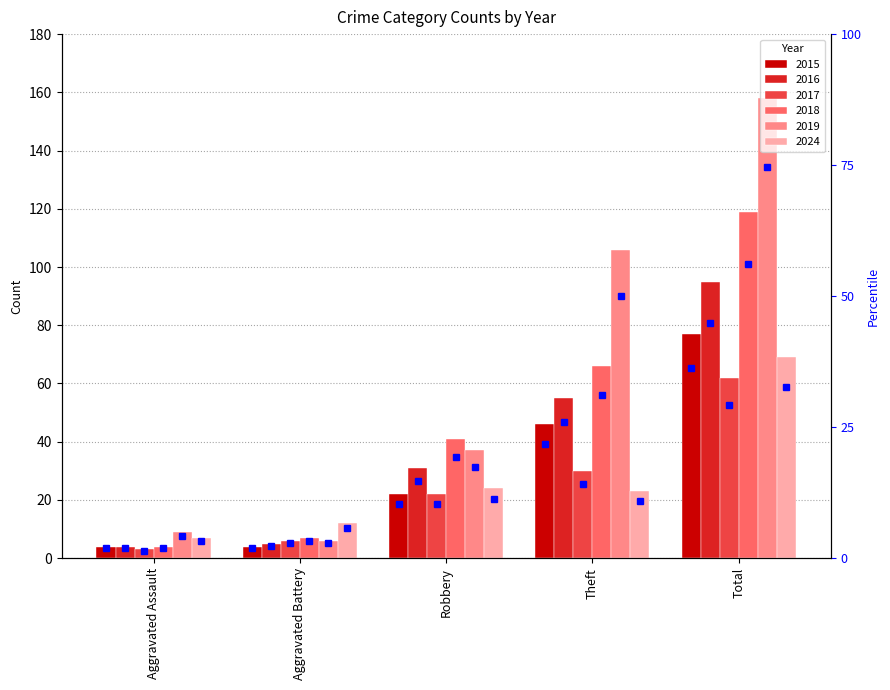

How many data points in 2024 are less than 23?

2